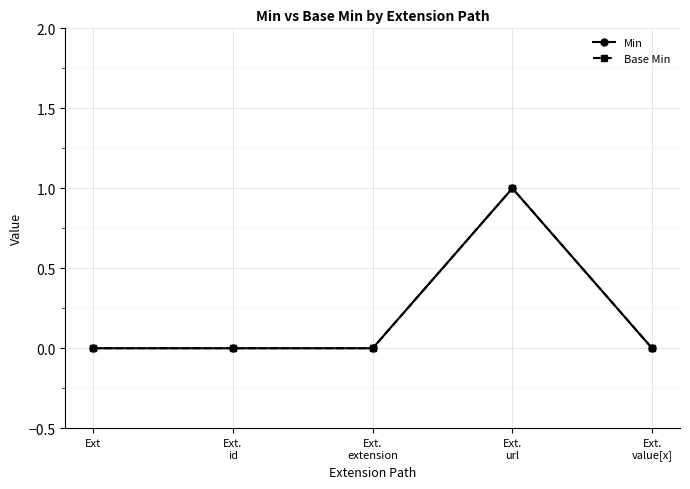

Is this an area chart (filled region under the line)?

No